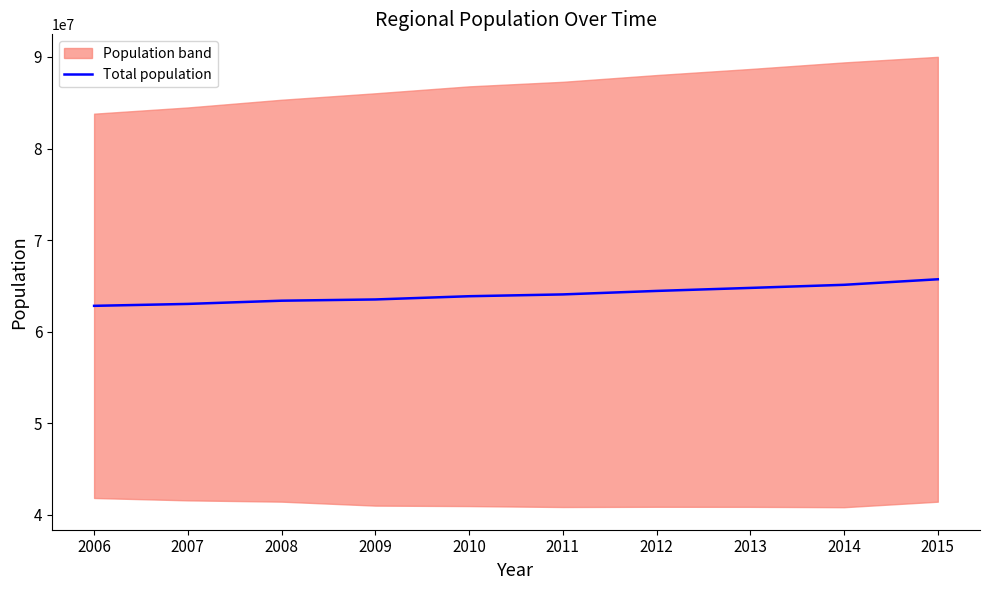

Between 2008 and 2014, which is larger?

2014